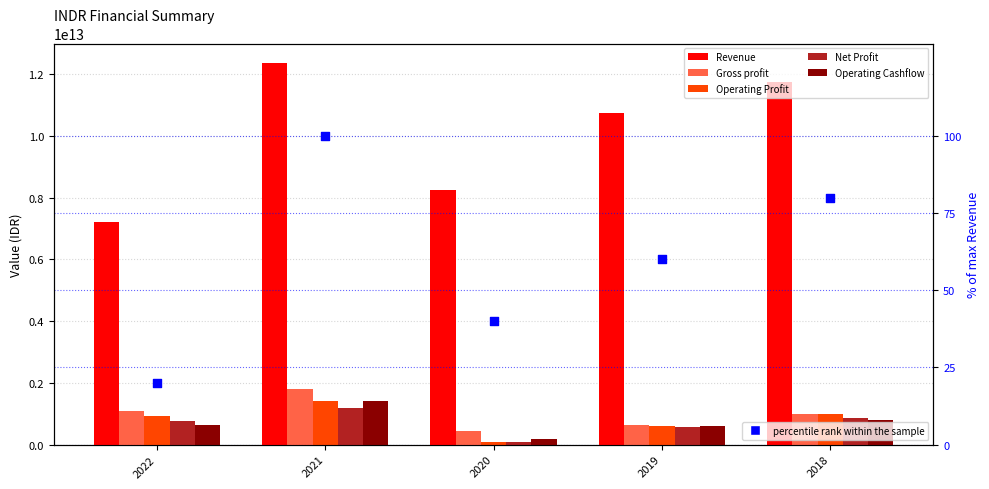

What are all the series names shown in the legend?

Revenue, Gross profit, Operating Profit, Net Profit, Operating Cashflow, percentile rank within the sample